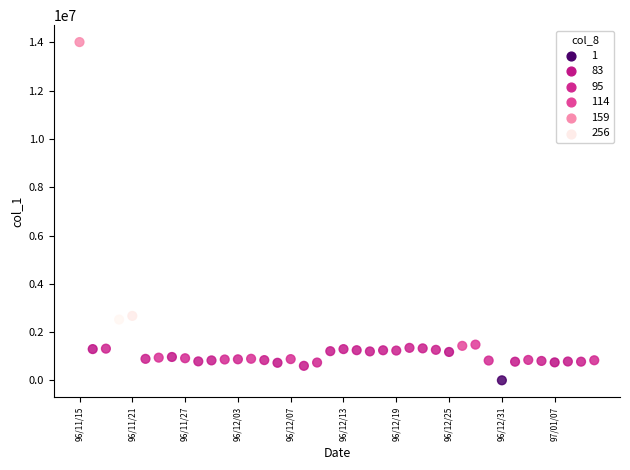

What is the range of Y values (max minus min)?

14005000